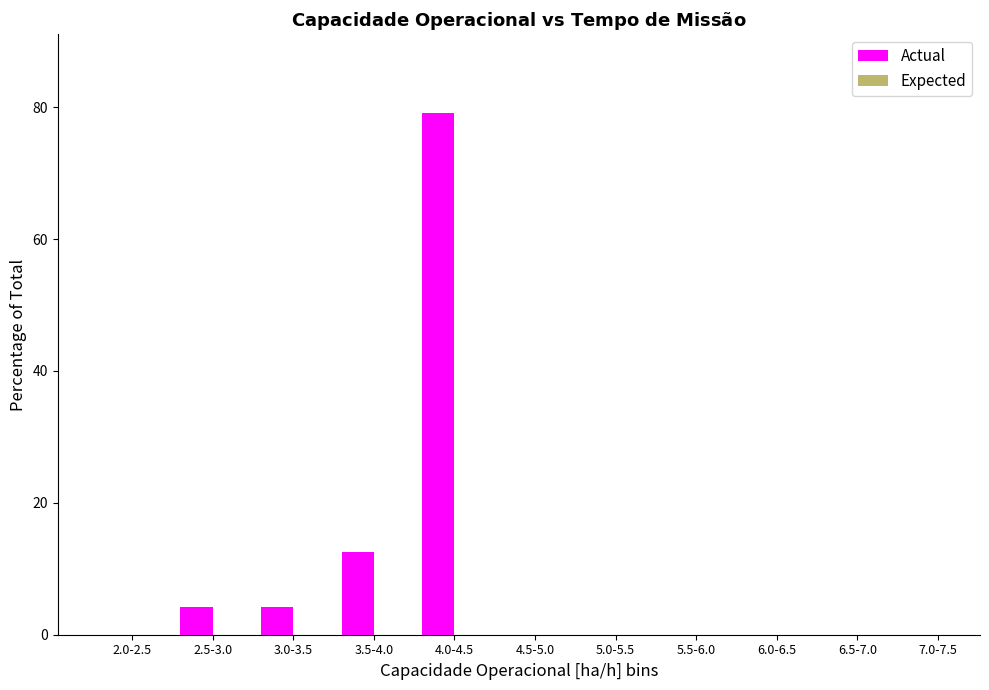

Reading left to right, list all the values displayed in this chart.

2.0-2.5=0.0	2.5-3.0=4.2	3.0-3.5=4.2	3.5-4.0=12.5	4.0-4.5=79.2	4.5-5.0=0.0	5.0-5.5=0.0	5.5-6.0=0.0	6.0-6.5=0.0	6.5-7.0=0.0	7.0-7.5=0.0